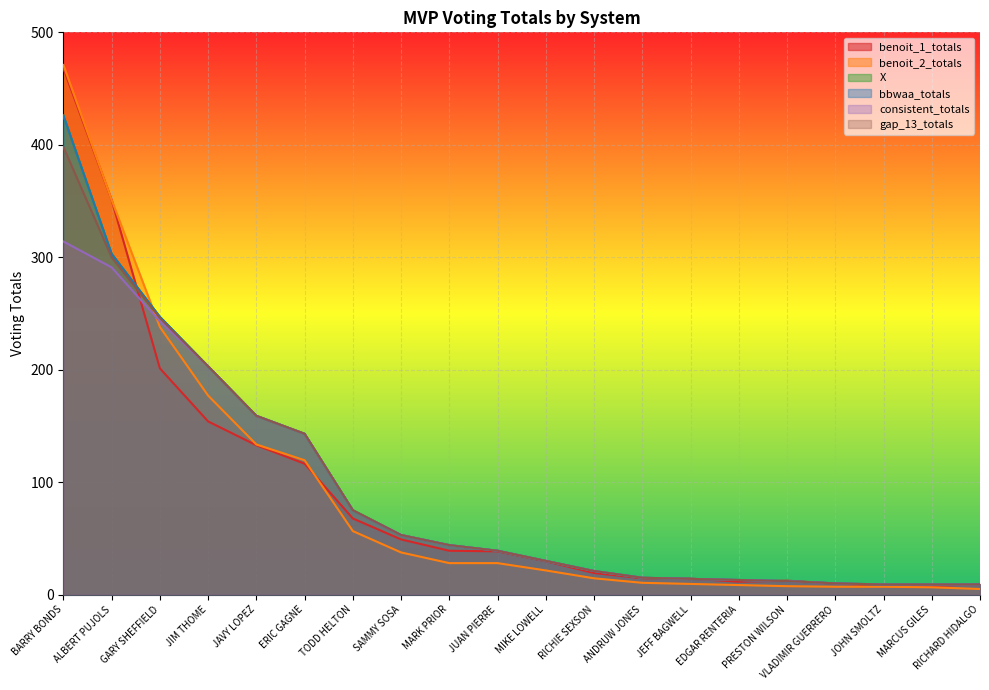

Which series has the largest total across all categories?

X